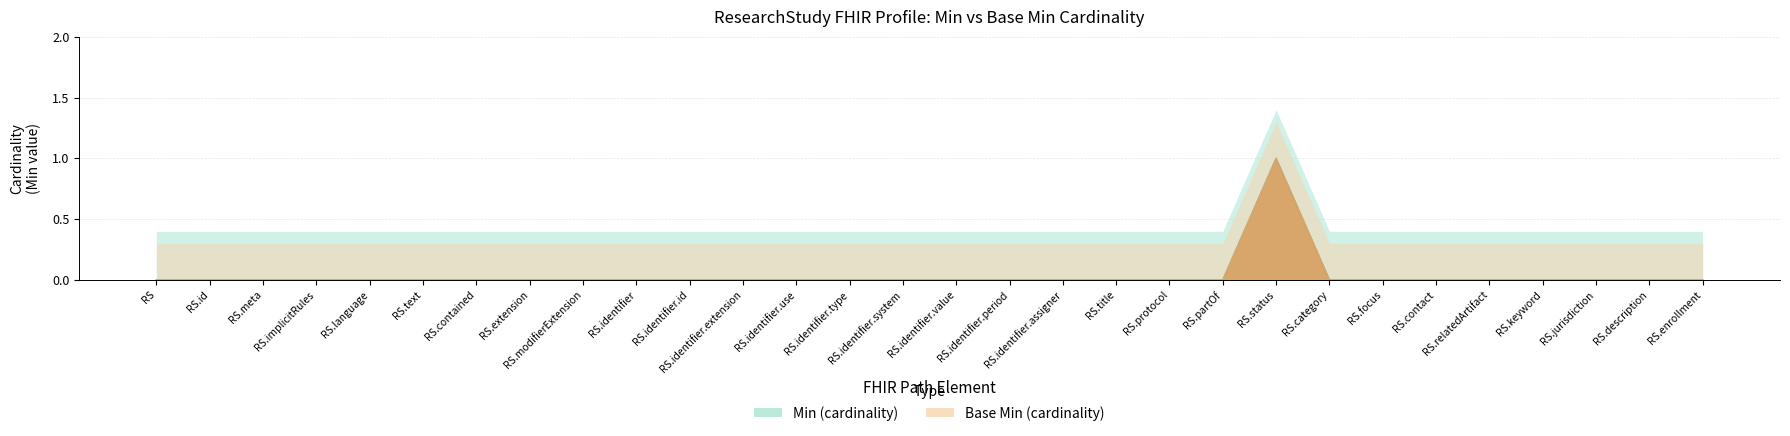

What is the difference between the maximum and minimum values in the Base Min (cardinality) series?

1